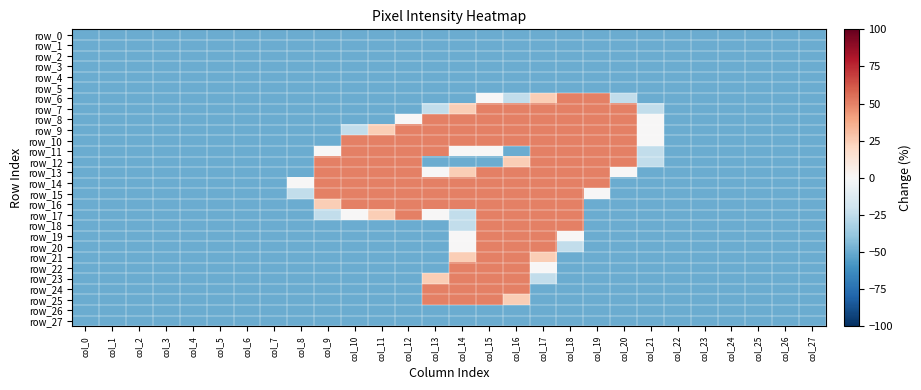

Which series has the widest spread of values?

row_6